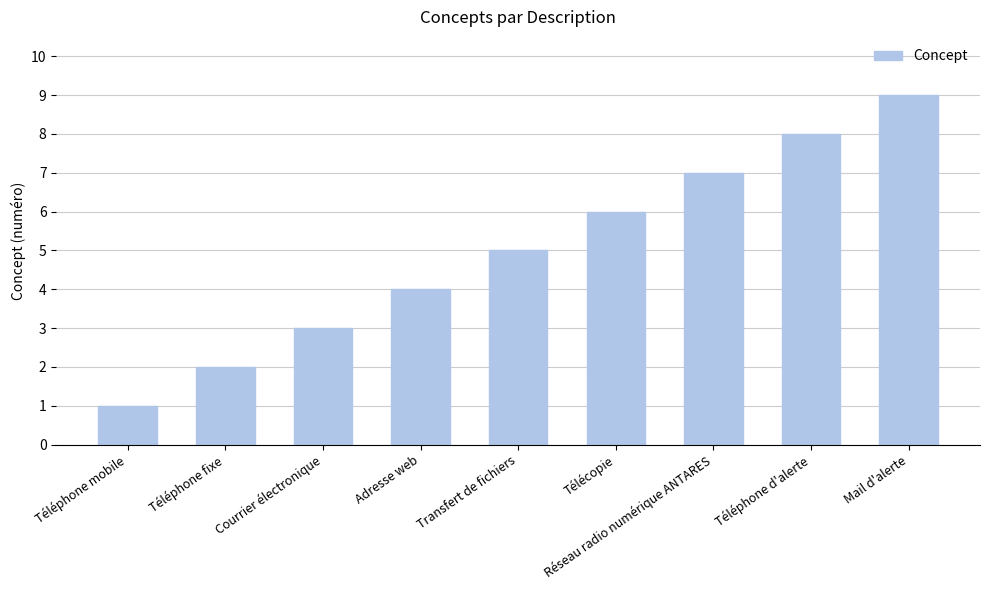

What is the sum of all values?

45